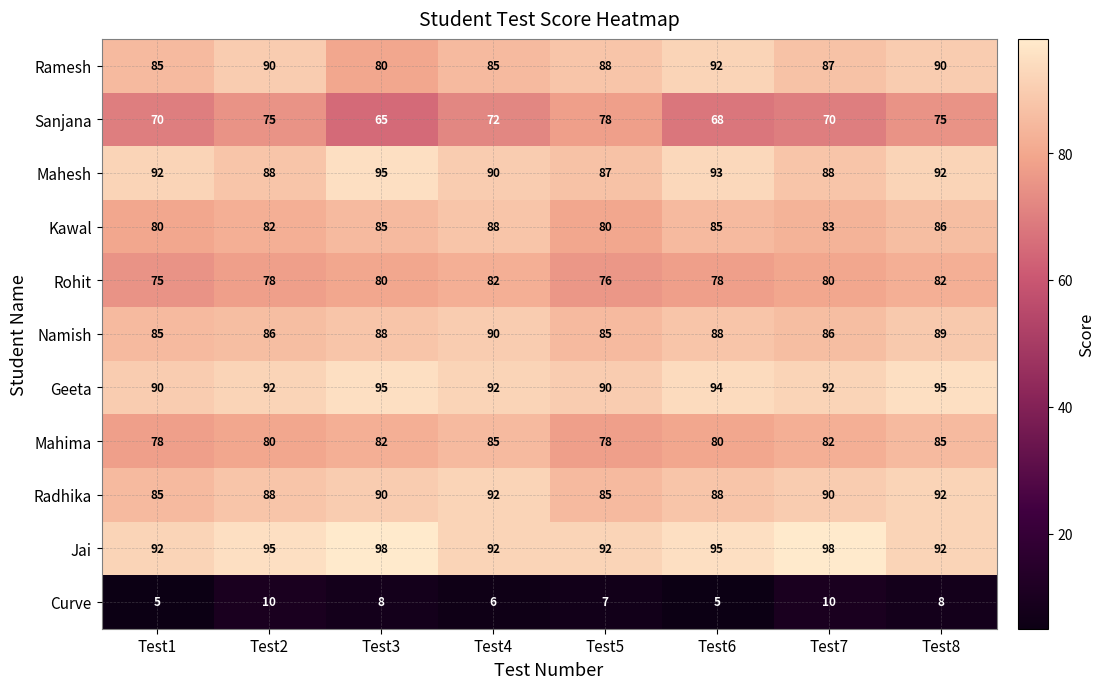

Which series changed the most between Test2 and Test7?

Sanjana